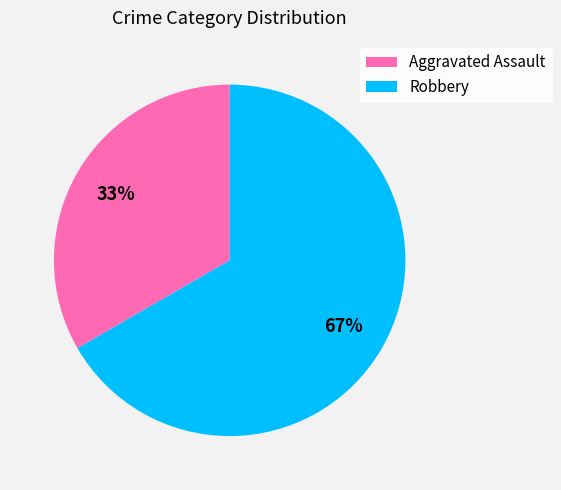

Between Aggravated Assault and Robbery, which is larger?

Robbery